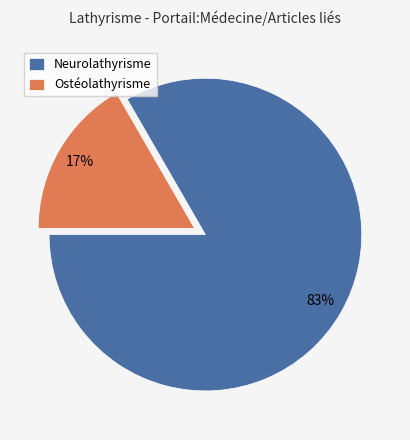

Is the sum of Ostéolathyrisme and Neurolathyrisme greater than half?

Yes